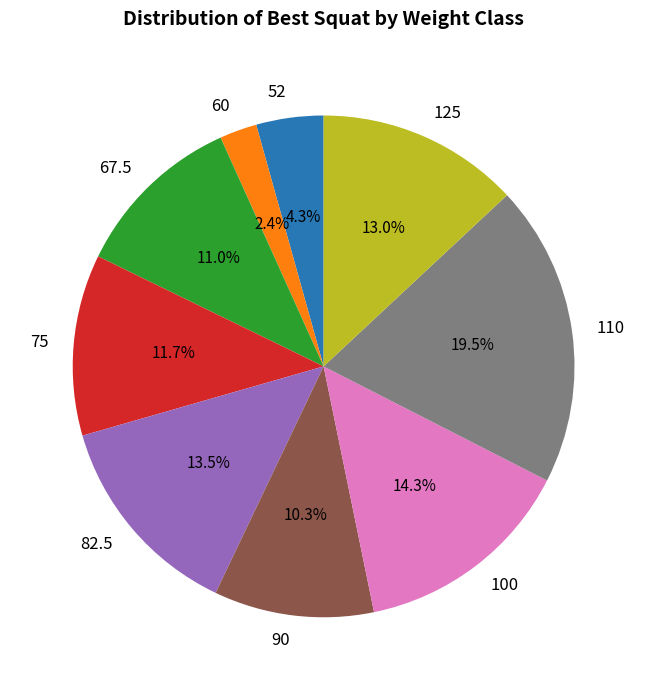

Is it true that 67.5 is 11% of the pie?

True